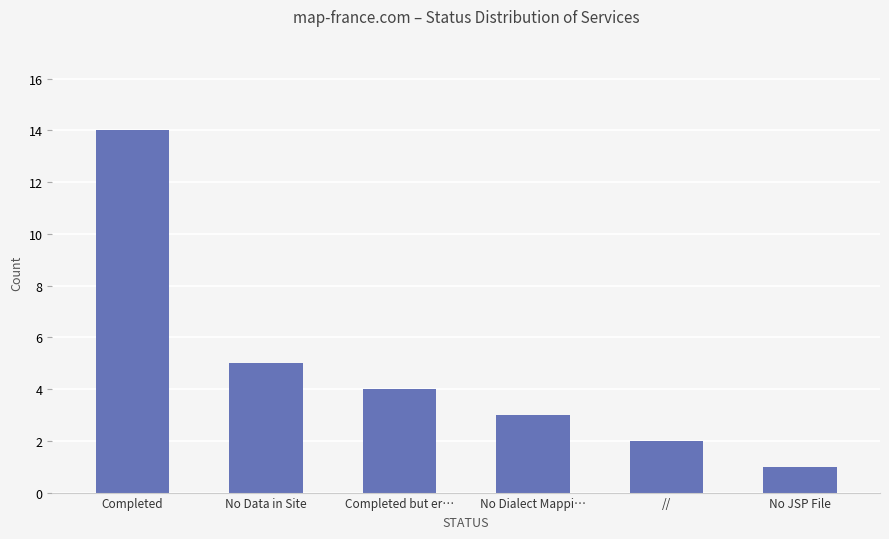

What is the sum of all values?

29